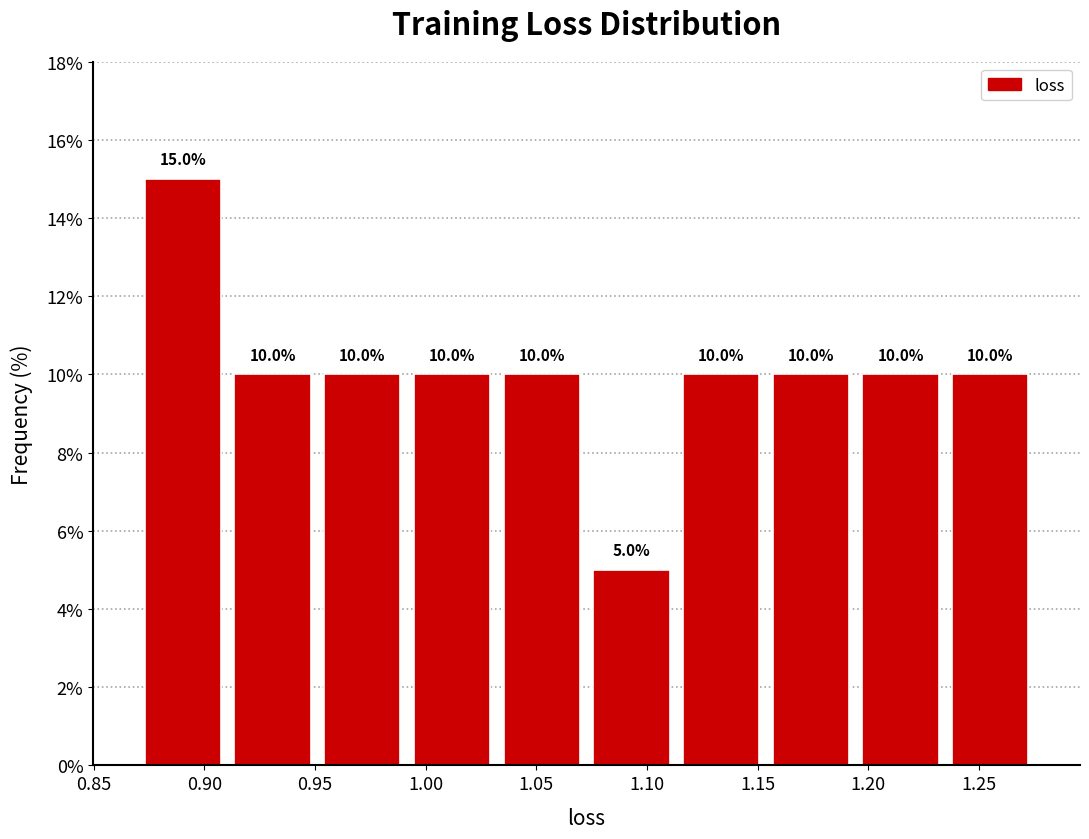

Reading left to right, list every bar in this chart as the range it spans on the x-axis followed by its height. The bar edges are not printed on the chart, so give them approximately, as read against the axis.

0.870 to 0.910: 15.0
0.910 to 0.950: 10.0
0.950 to 0.990: 10.0
0.990 to 1.030: 10.0
1.030 to 1.075: 10.0
1.075 to 1.115: 5.0
1.115 to 1.155: 10.0
1.155 to 1.195: 10.0
1.195 to 1.235: 10.0
1.235 to 1.275: 10.0